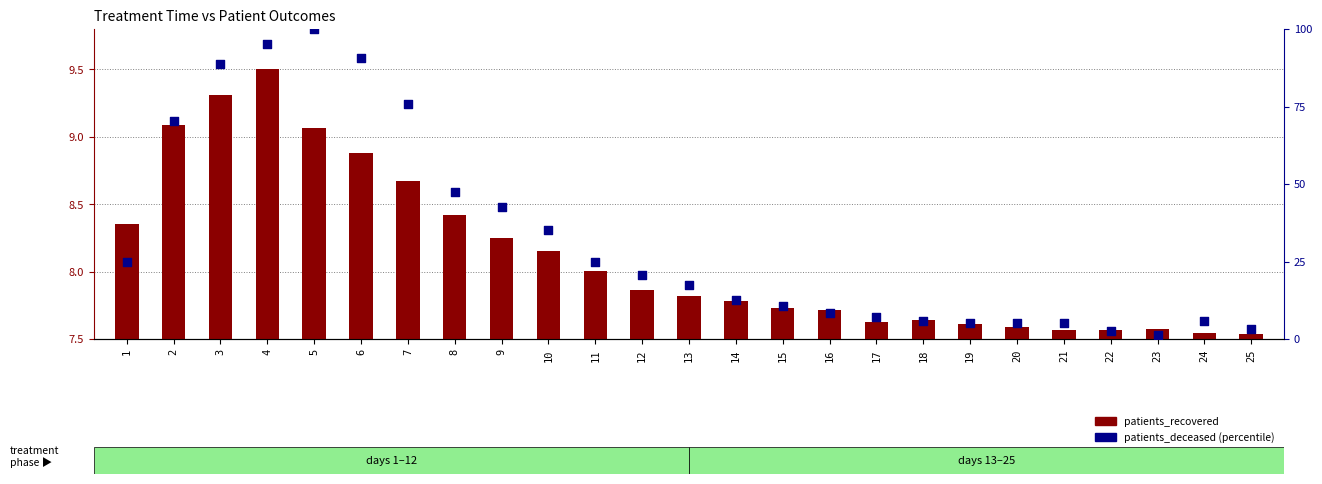

At how many categories does at least one series exceed 51?

6